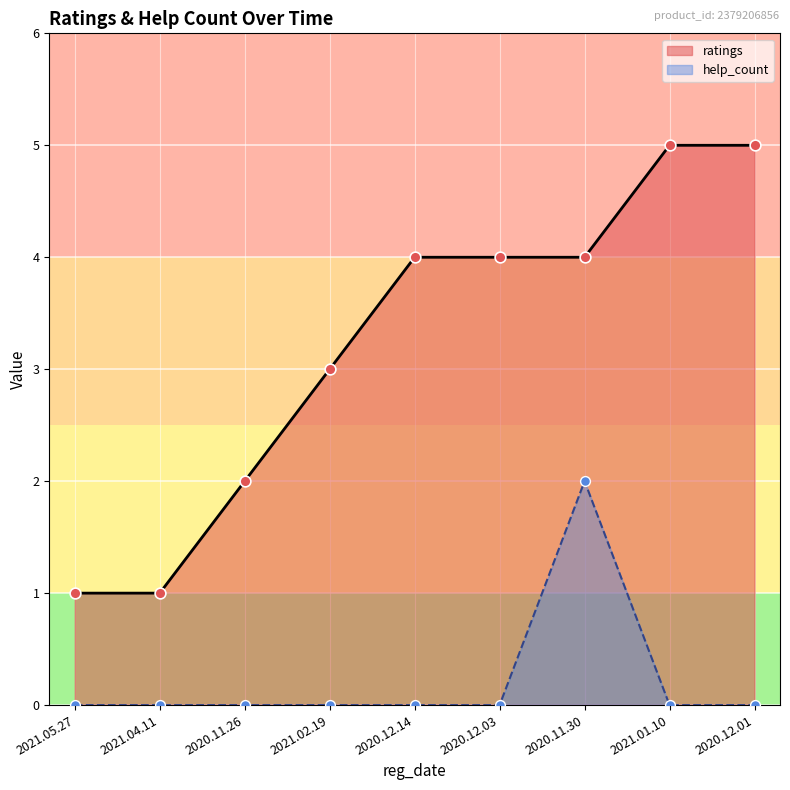

What is the total value across all series at 2021.05.27?

1